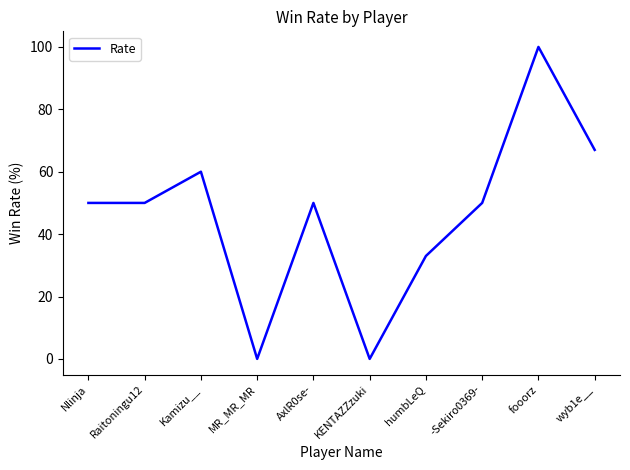

What is the maximum value shown in the chart?

100